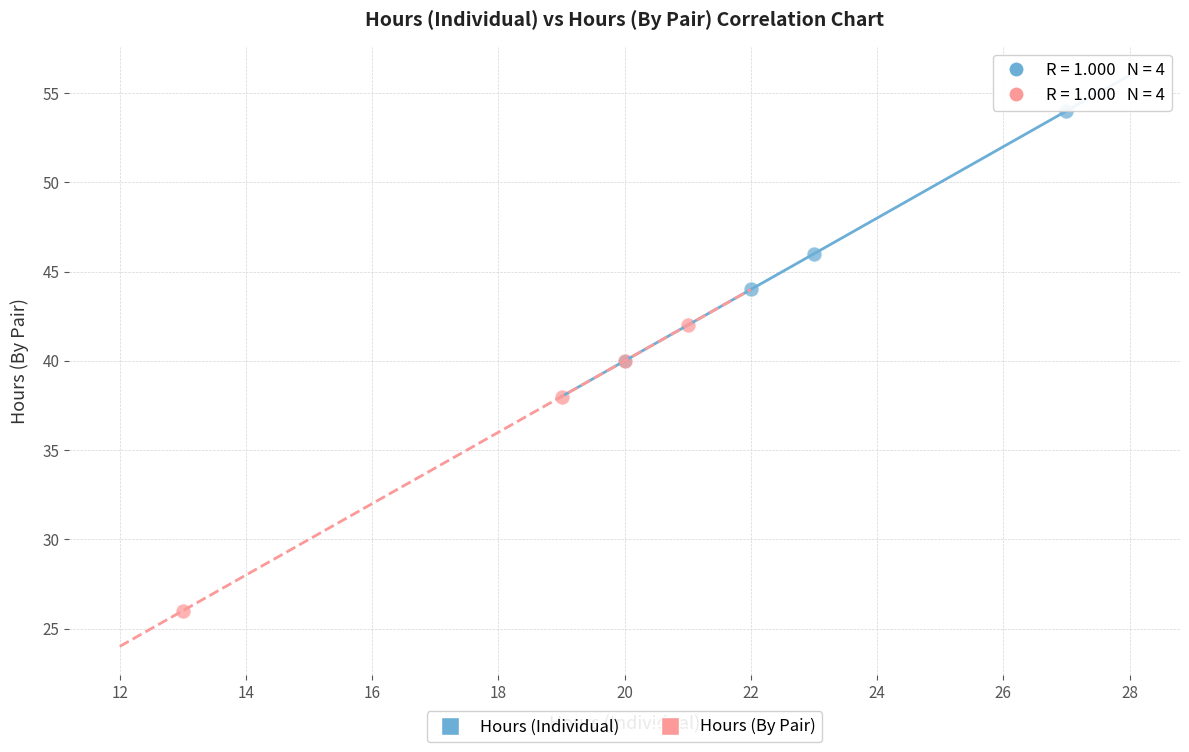

What are all the series names shown in the legend?

Hours (Individual), Hours (By Pair)